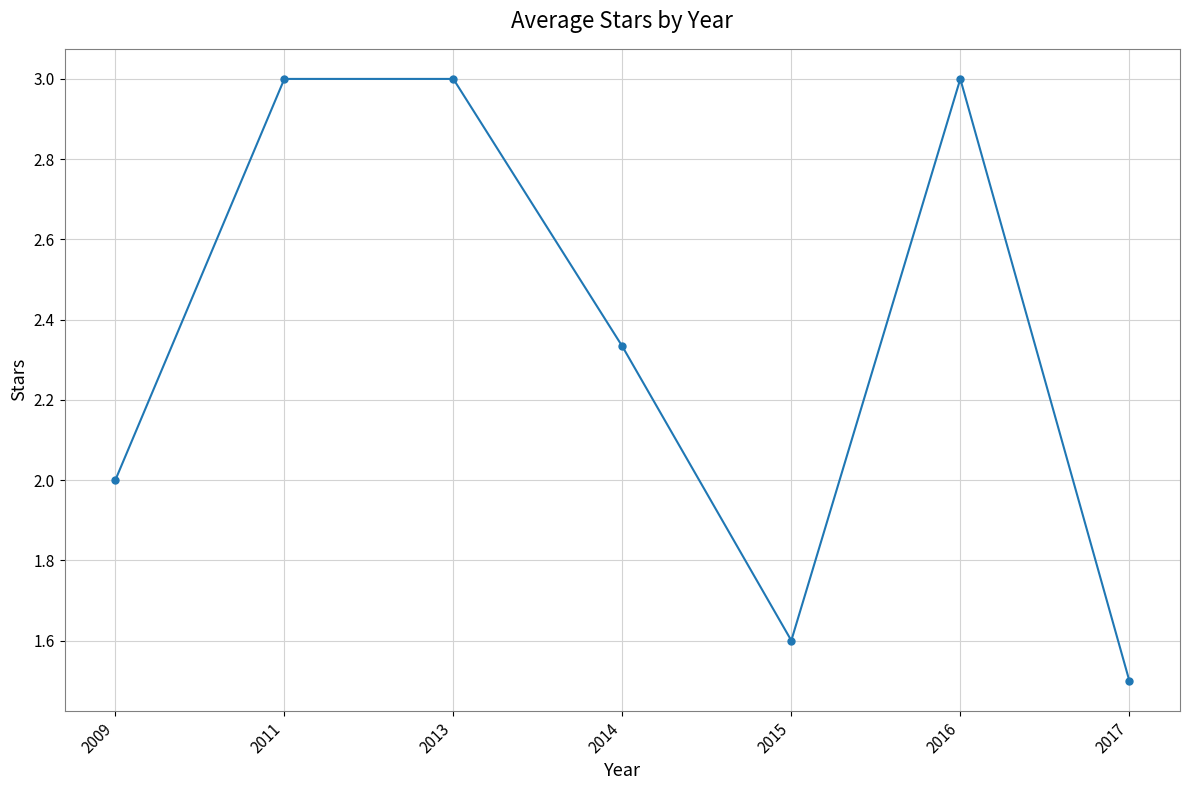

Which has a higher value, 2015 or 2013?

2013